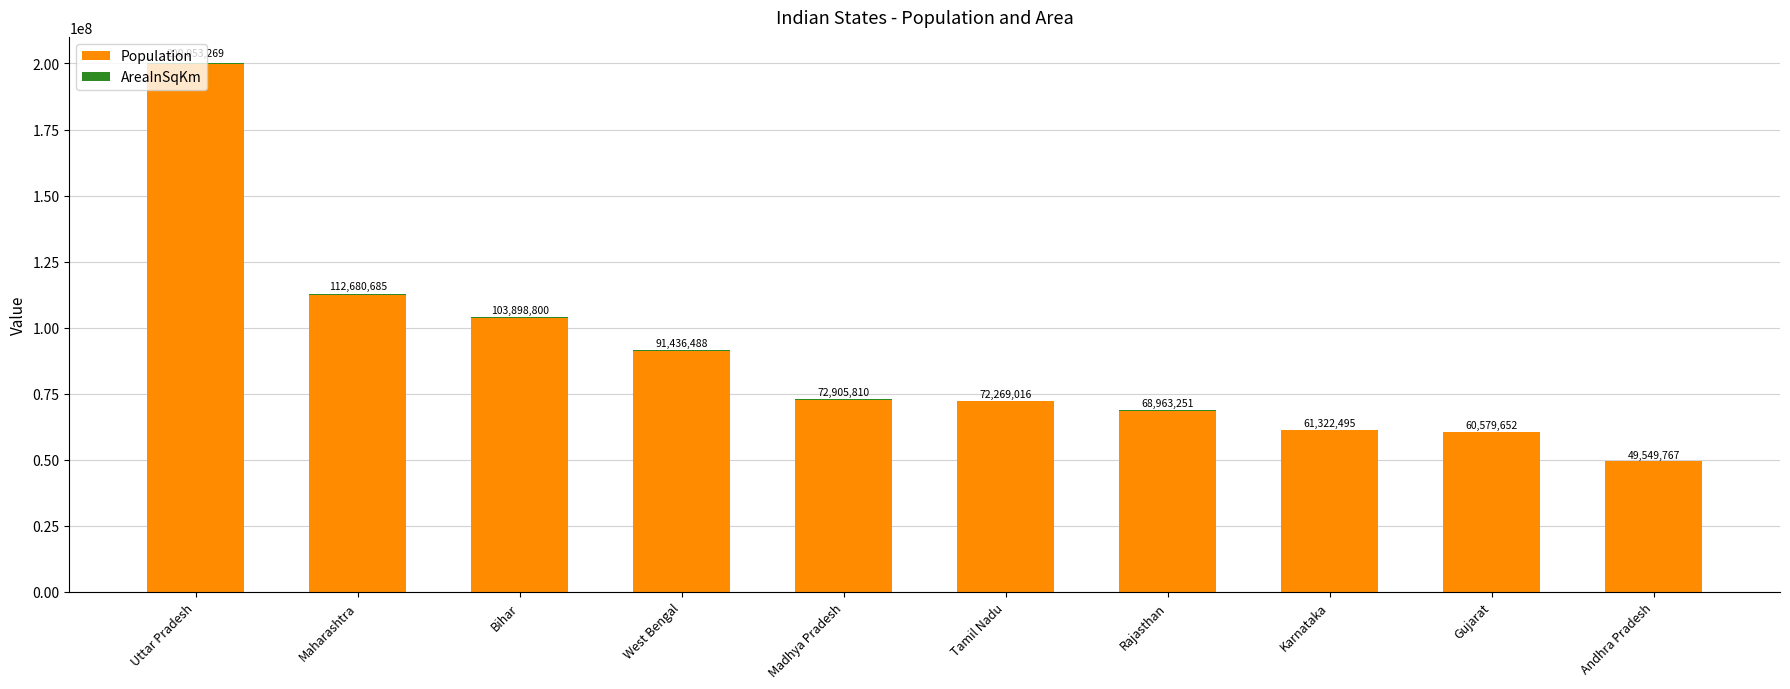

At which category is the sum across all series the highest?

Uttar Pradesh